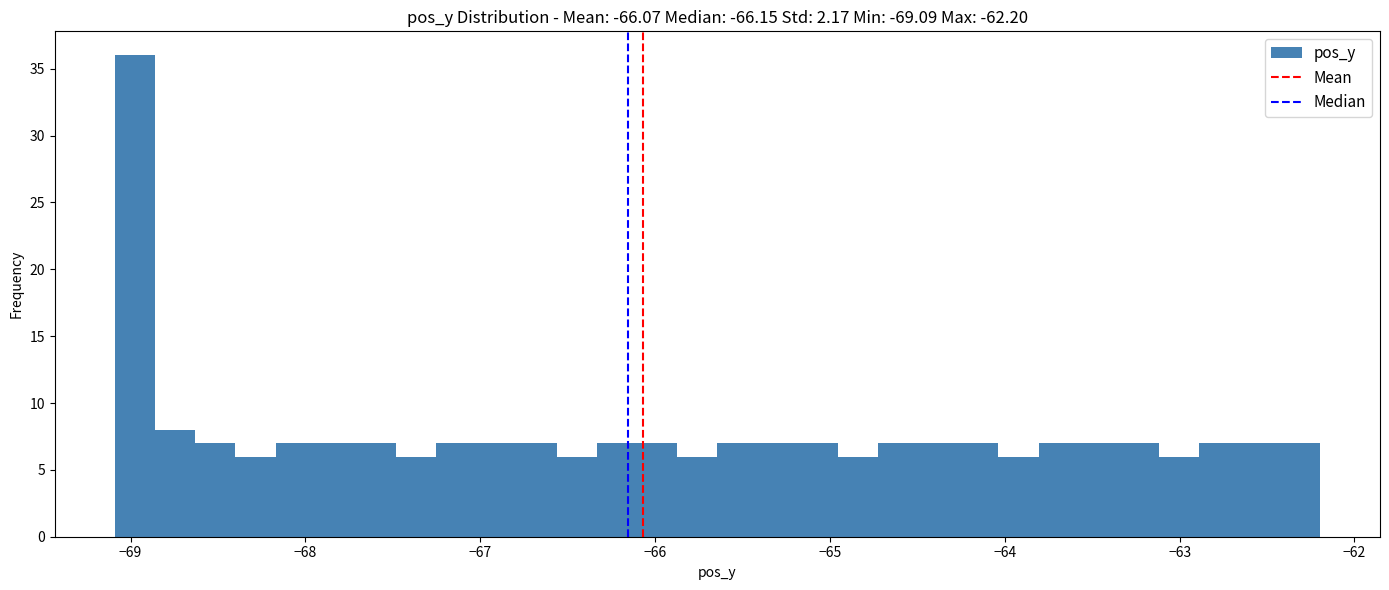

Read against the x-axis, roughly where is the centre of the tallest bar?

-69.0